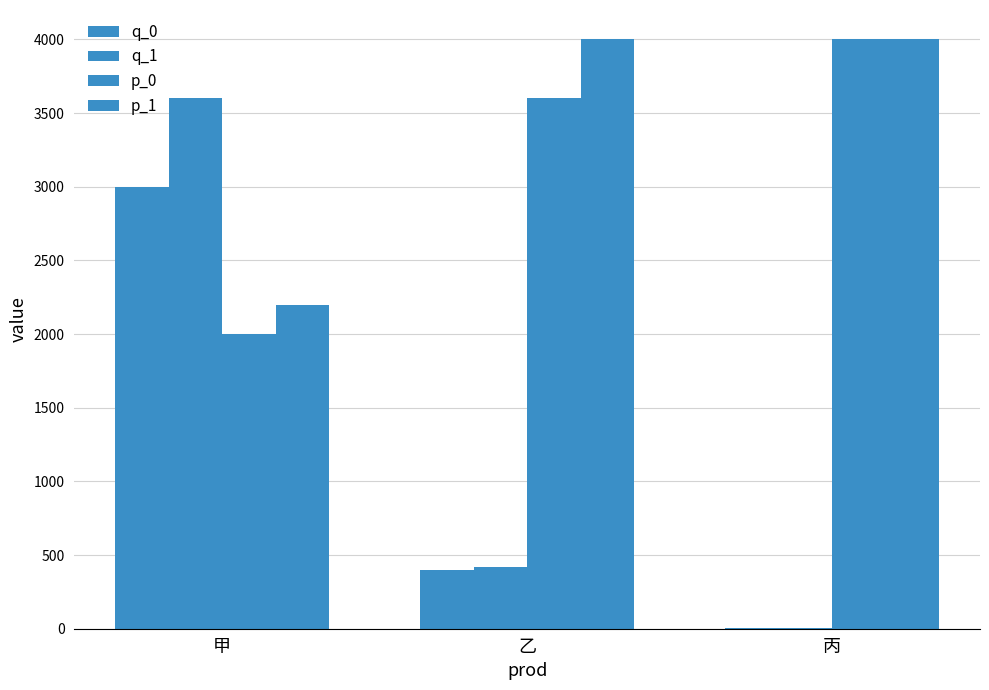

Reading left to right, transcribe all the data shown in this chart.

q_0: 甲=3000	乙=400	丙=4
q_1: 甲=3600	乙=420	丙=5
p_0: 甲=2000	乙=3600	丙=4000
p_1: 甲=2200	乙=4000	丙=4000